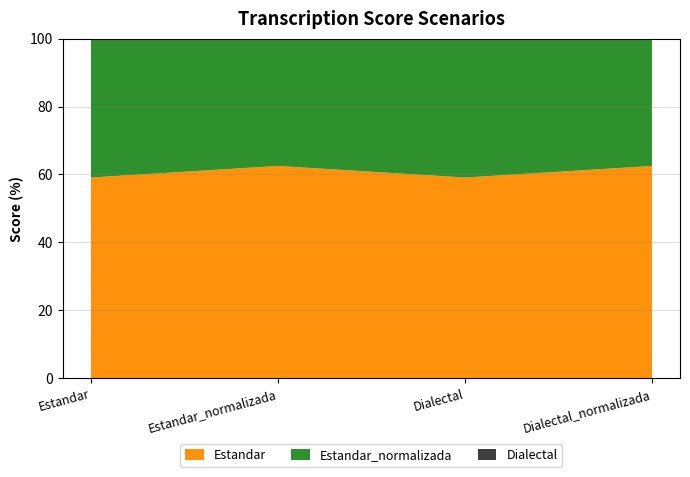

Reading right to left, transcribe all the data shown in this chart.

Estandar: 62.5	59.1	62.5	59.1
Estandar_normalizada: 64.3	64.3	64.3	64.3
Dialectal: 80.0	73.7	80.0	73.7